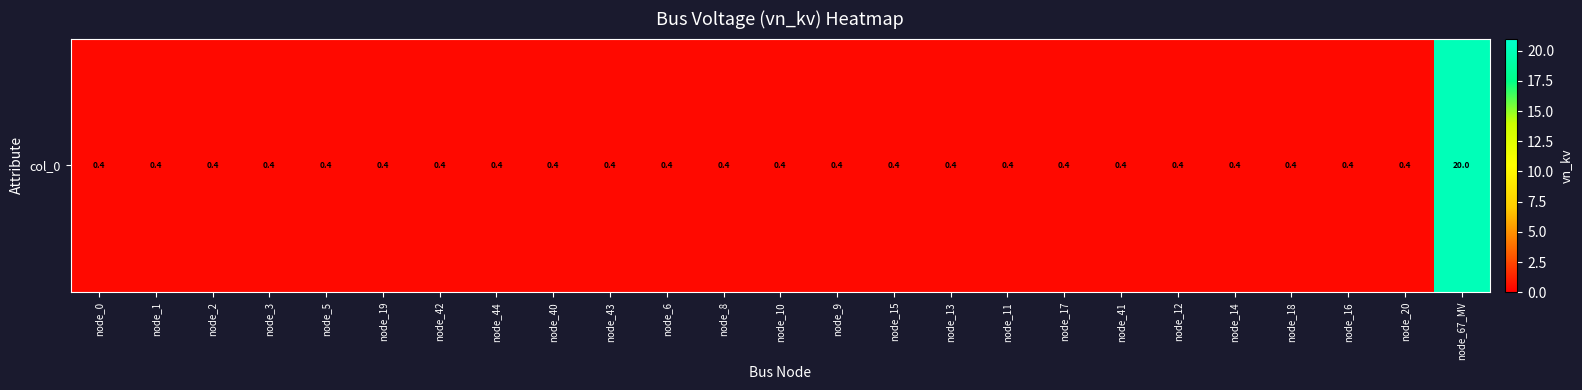

Is it true that the value at node_9 is 0.4?

True